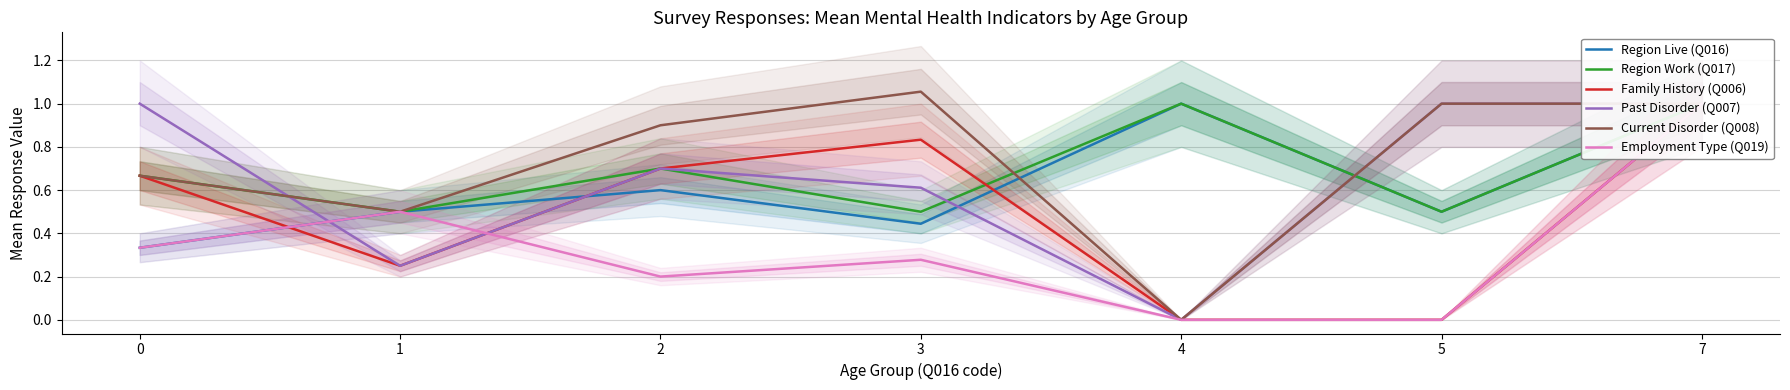

At 2, list the series in order from smallest to largest.

Employment Type (Q019), Region Live (Q016), Region Work (Q017), Family History (Q006), Past Disorder (Q007), Current Disorder (Q008)